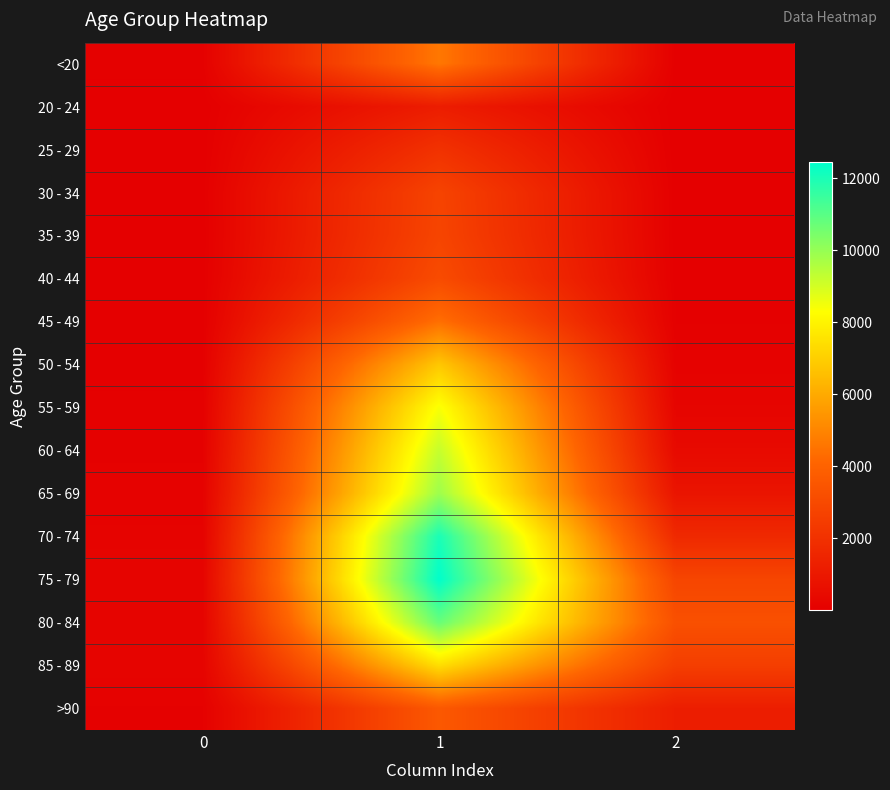

Rank the series at 2 from lowest to highest value.

25 - 29, 20 - 24, 30 - 34, <20, 35 - 39, 40 - 44, 45 - 49, 50 - 54, 55 - 59, 60 - 64, 65 - 69, >90, 70 - 74, 85 - 89, 75 - 79, 80 - 84